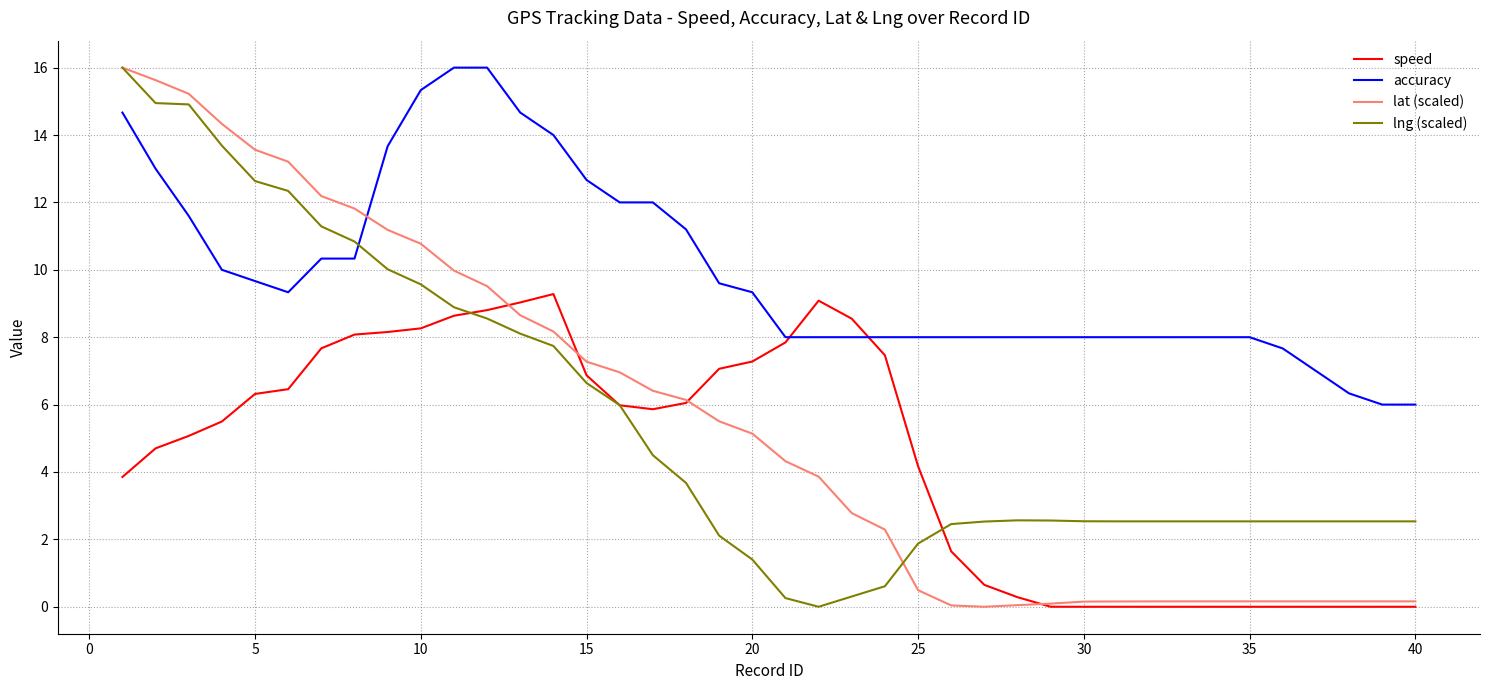

What is the maximum value shown in the chart?

16.0